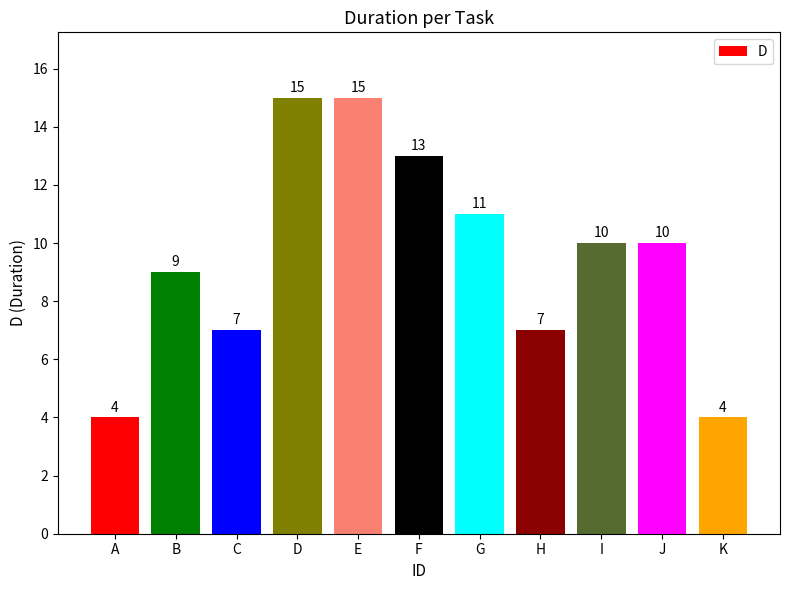

At which label does the data first exceed 10?

D